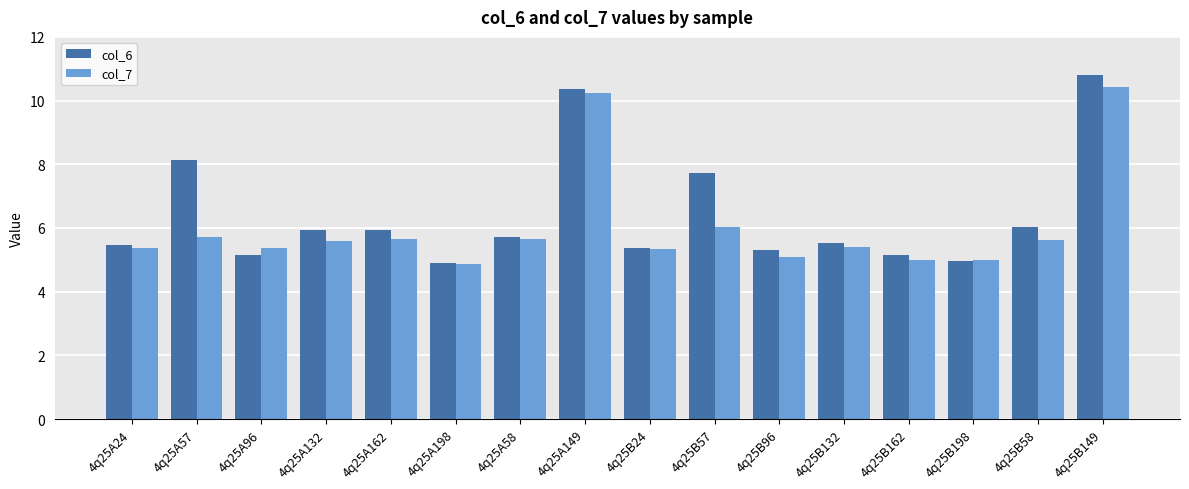

The value of col_6 at 4q25A24 is 5.5. True or false?

True